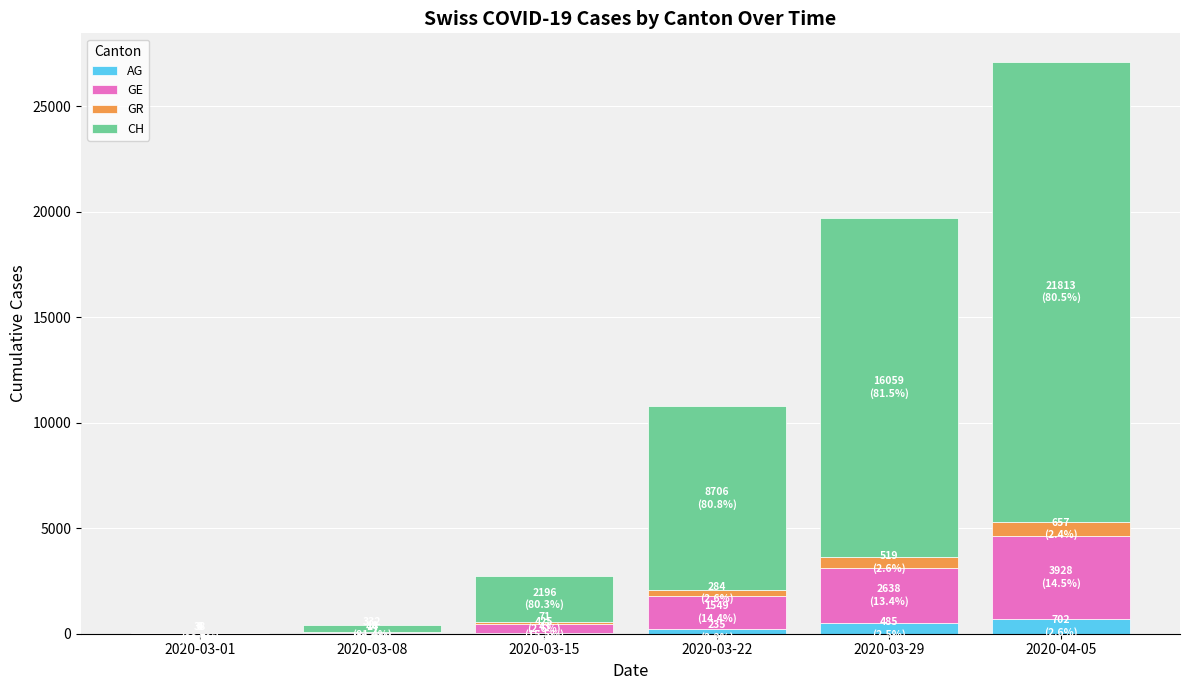

At which category is the sum across all series the highest?

2020-04-05